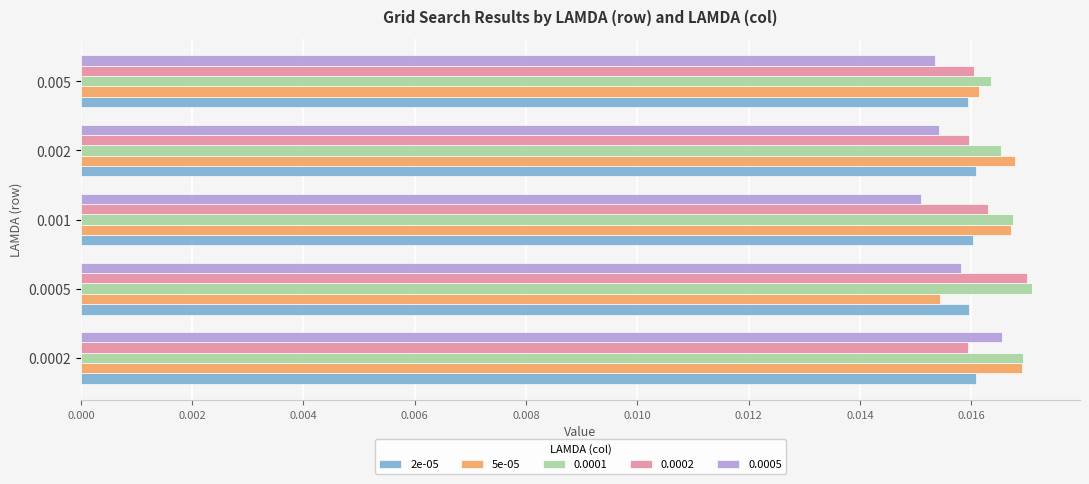

Is the value of 0.0005 at 0.001 greater than the value of 2e-05 at 0.002?

No